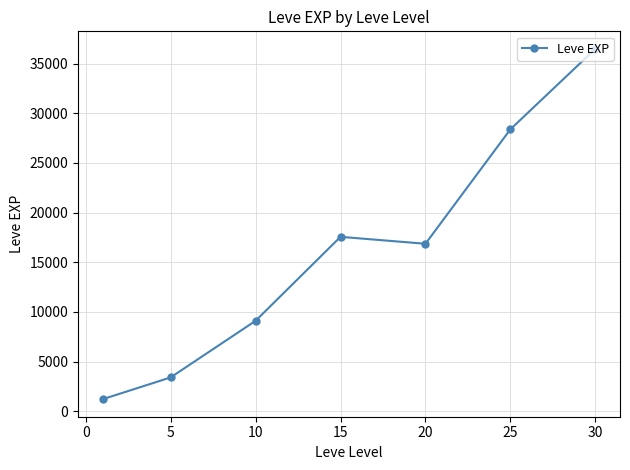

What is the sum of all values?

113039.2